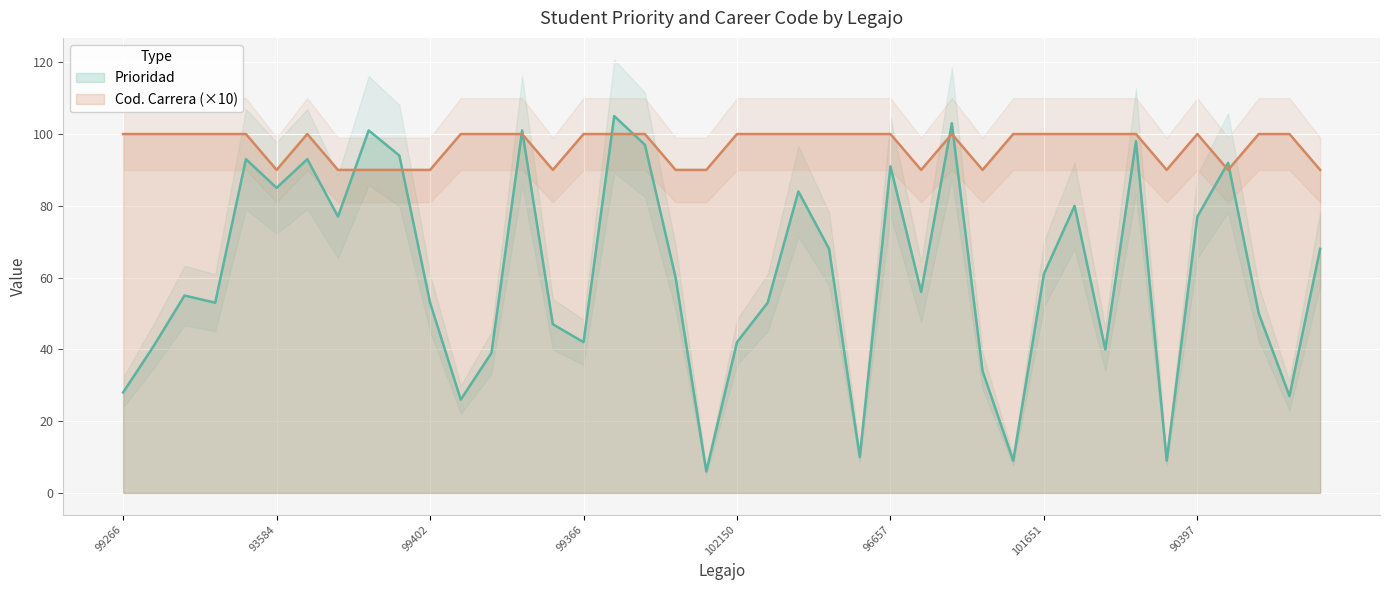

The Cod. Carrera series shows 148 at 94181. True or false?

False